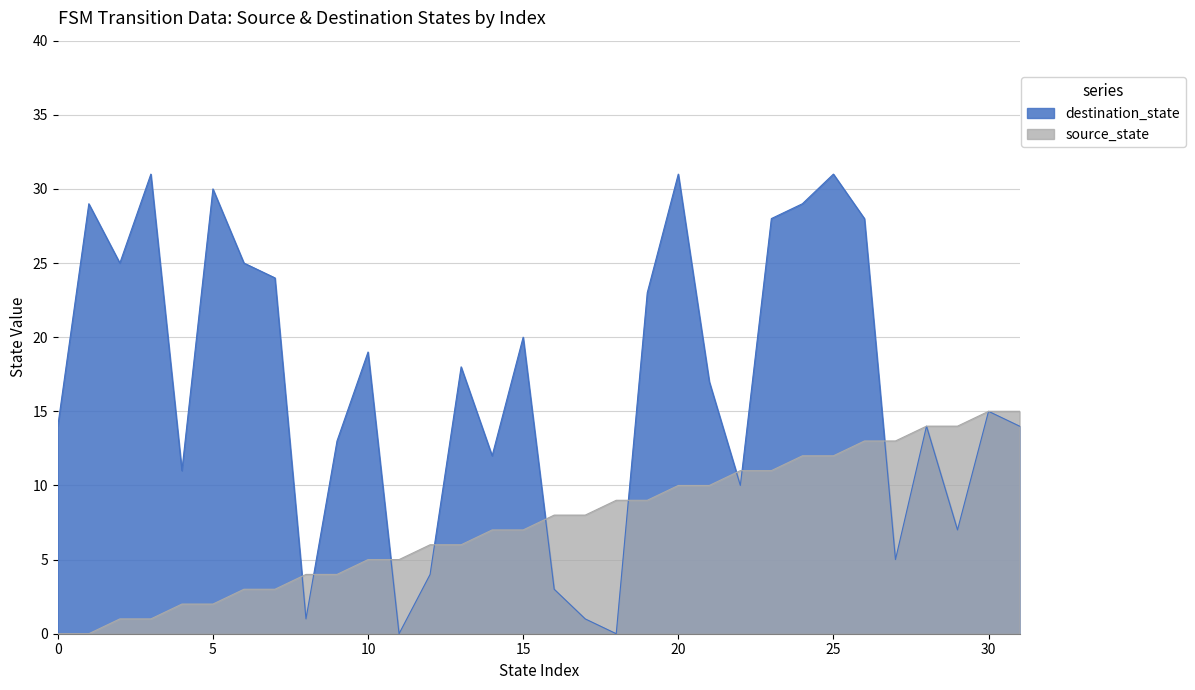

What is the average value of the source_state series?

8